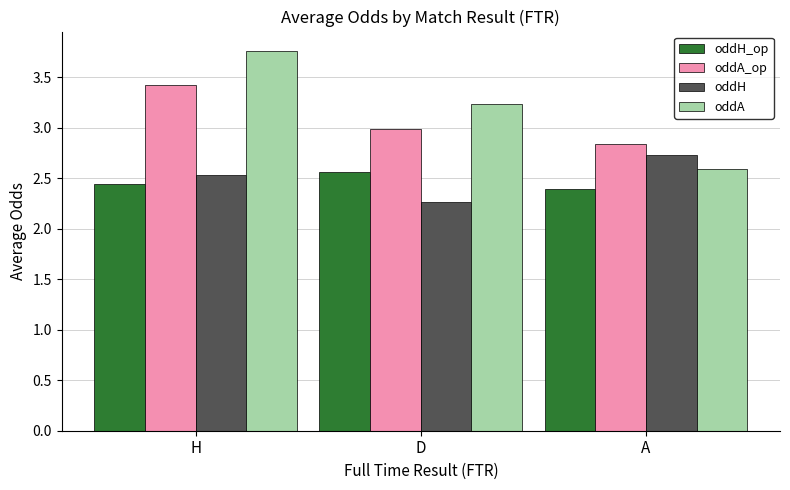

List the series in order of their peak value, lowest first.

oddH_op, oddH, oddA_op, oddA